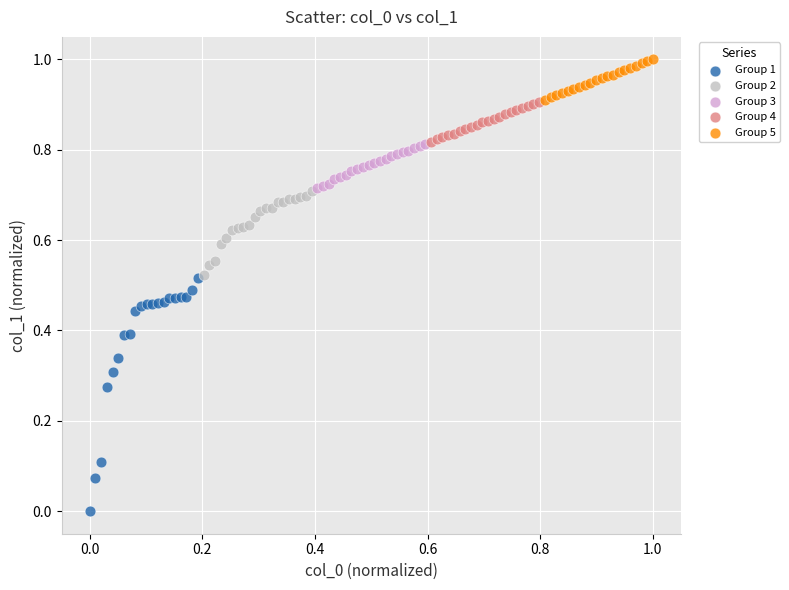

Which series has the widest spread of Y values?

Group 1